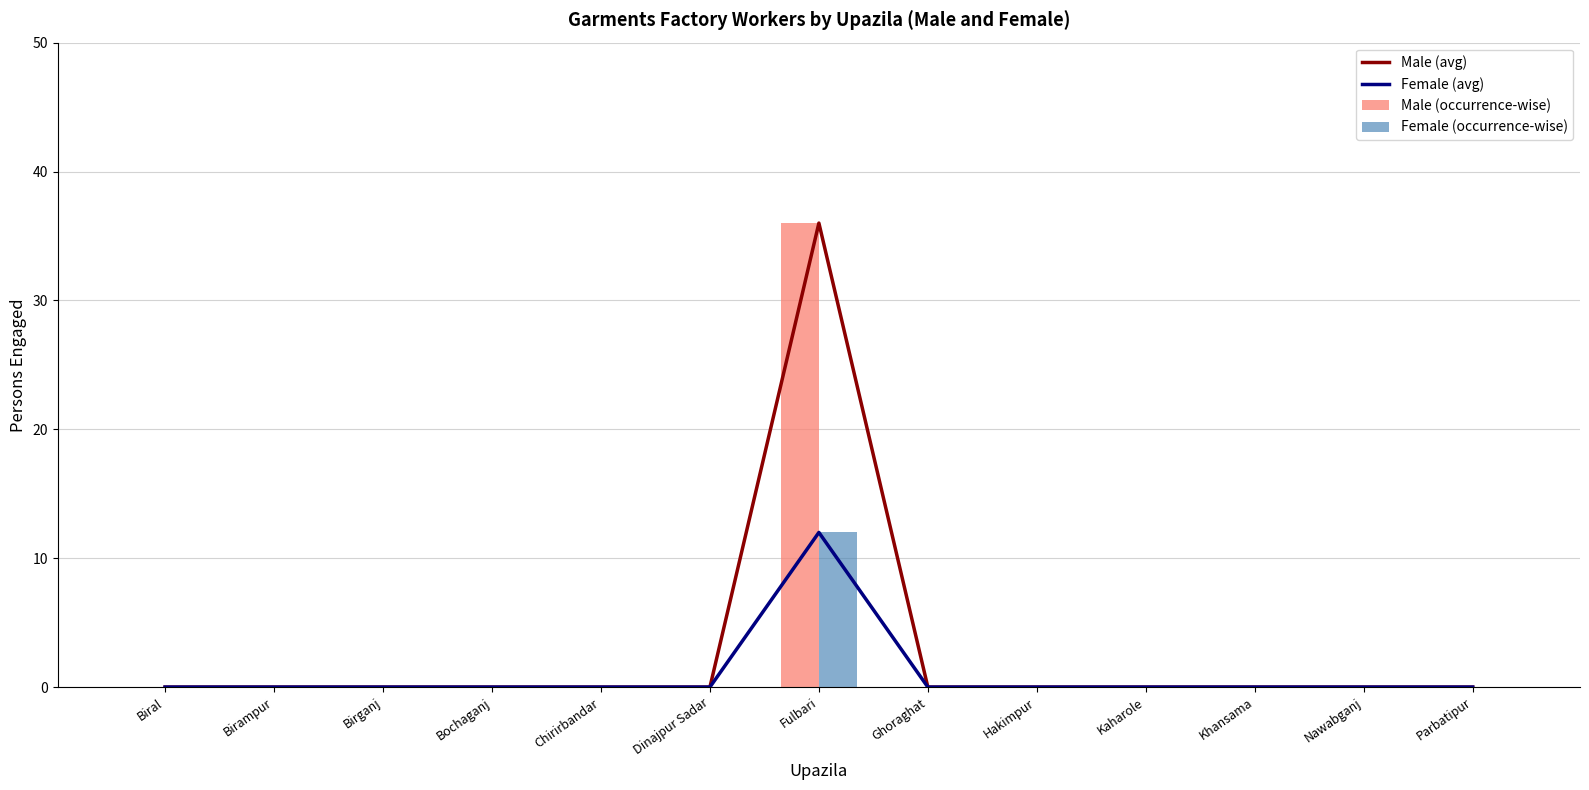

What is the sum of all Male (occurrence-wise) values?

36